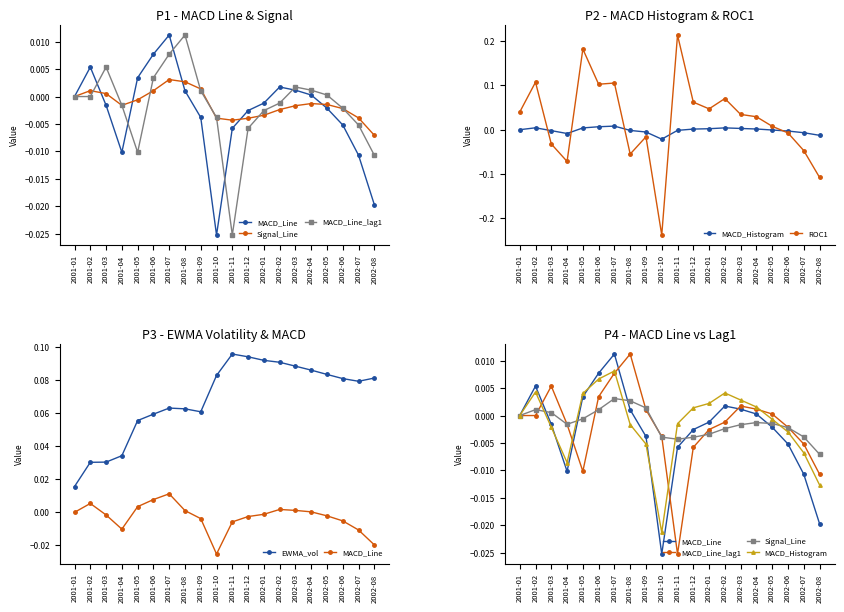

How many values in the MACD_Histogram series are below 0?

10